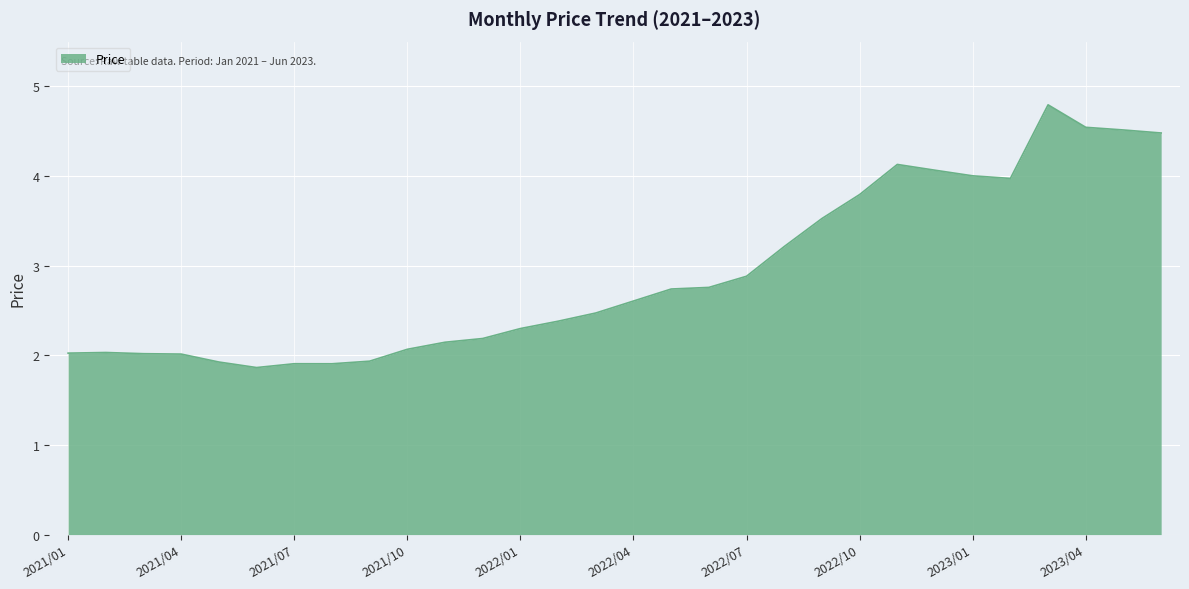

What is the difference between the maximum and minimum values?

2.9